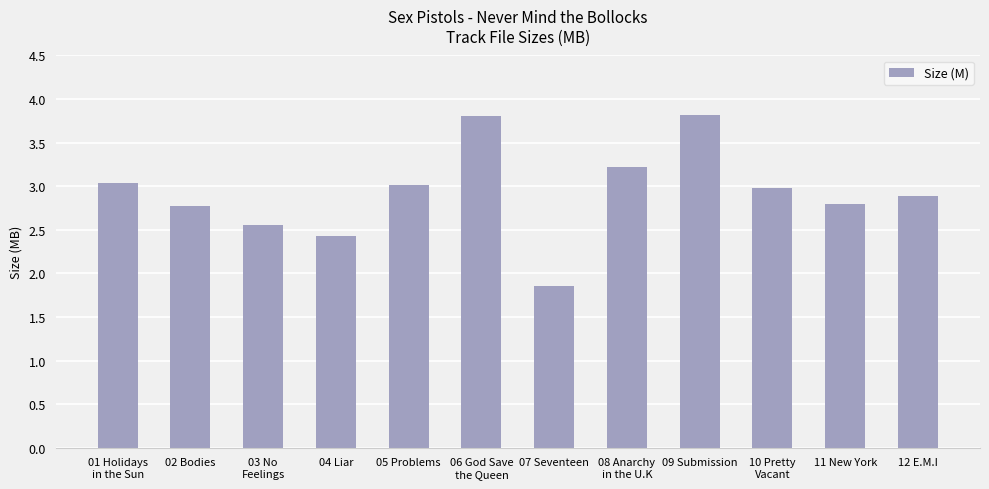

True or false: the data shows 2.8 at 11 New York.

True